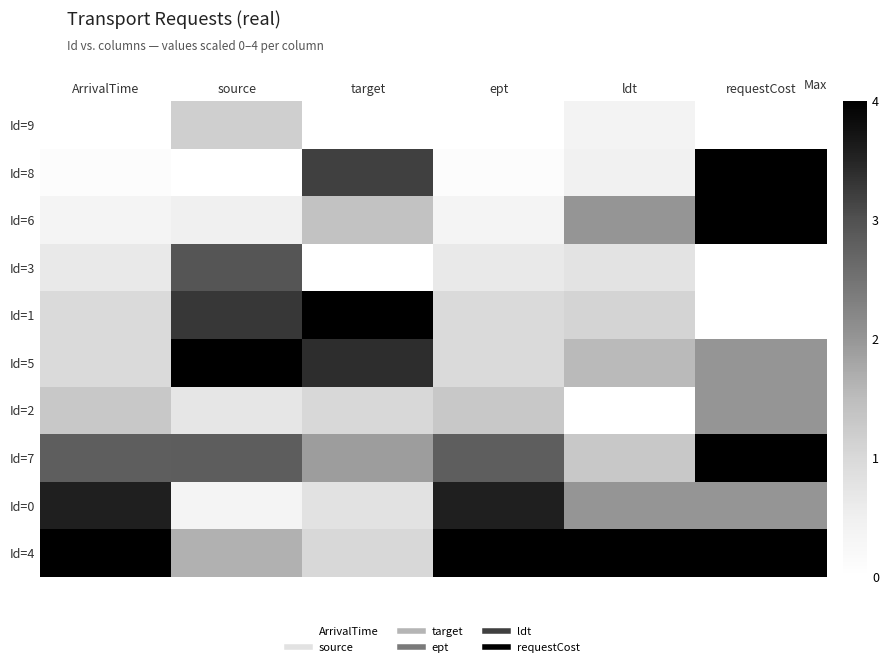

What is the difference between the highest and lowest values at source?

4.0